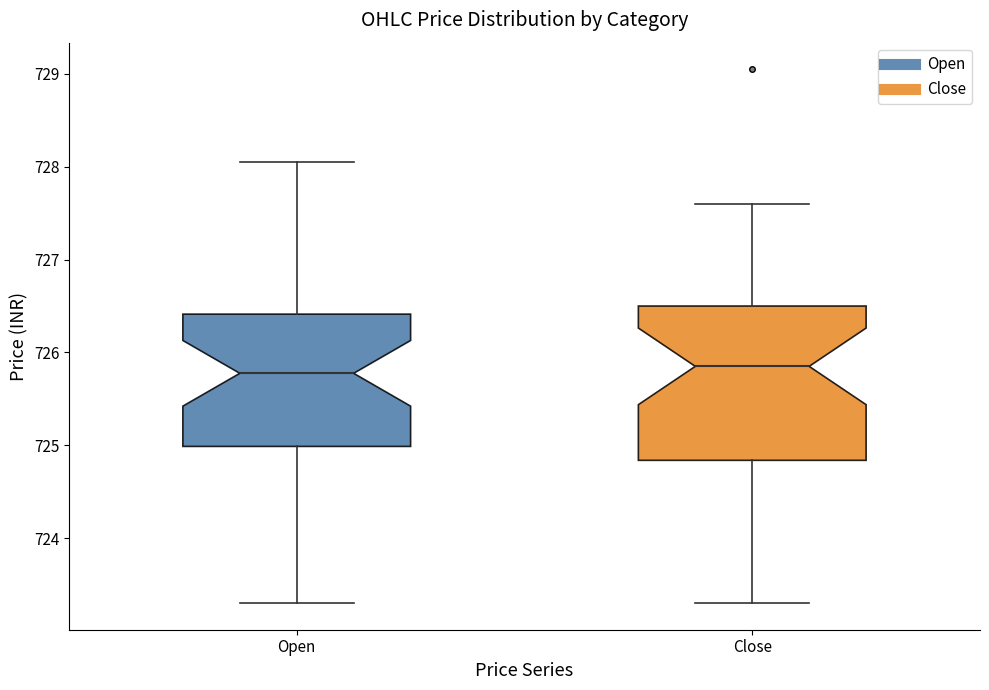

Reading left to right, read every box against the y-axis: the position of its median line, the range the box covers, and the ends of its whiskers. The values are not printed on the chart, so give them approximately, as read against the axis.

Open: median 725.8, box 725.0 to 726.4, whiskers 723.3 to 728.0
Close: median 725.9, box 724.8 to 726.5, whiskers 723.3 to 727.6